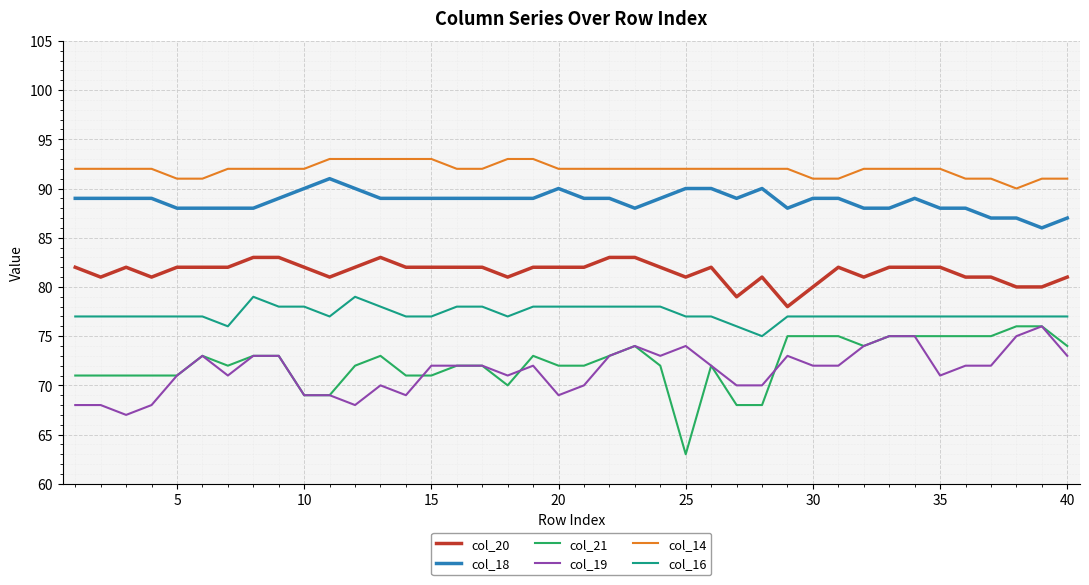

What is the highest value of the col_18 series?

91